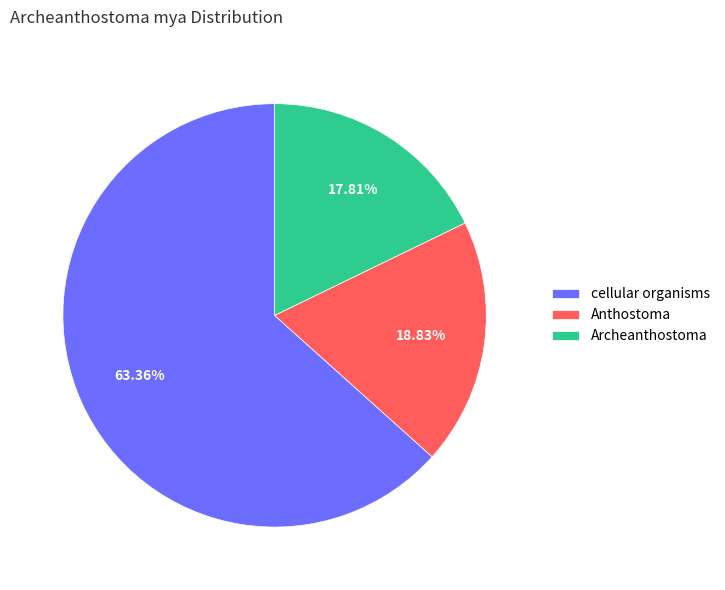

Which has a higher value, cellular organisms or Archeanthostoma?

cellular organisms